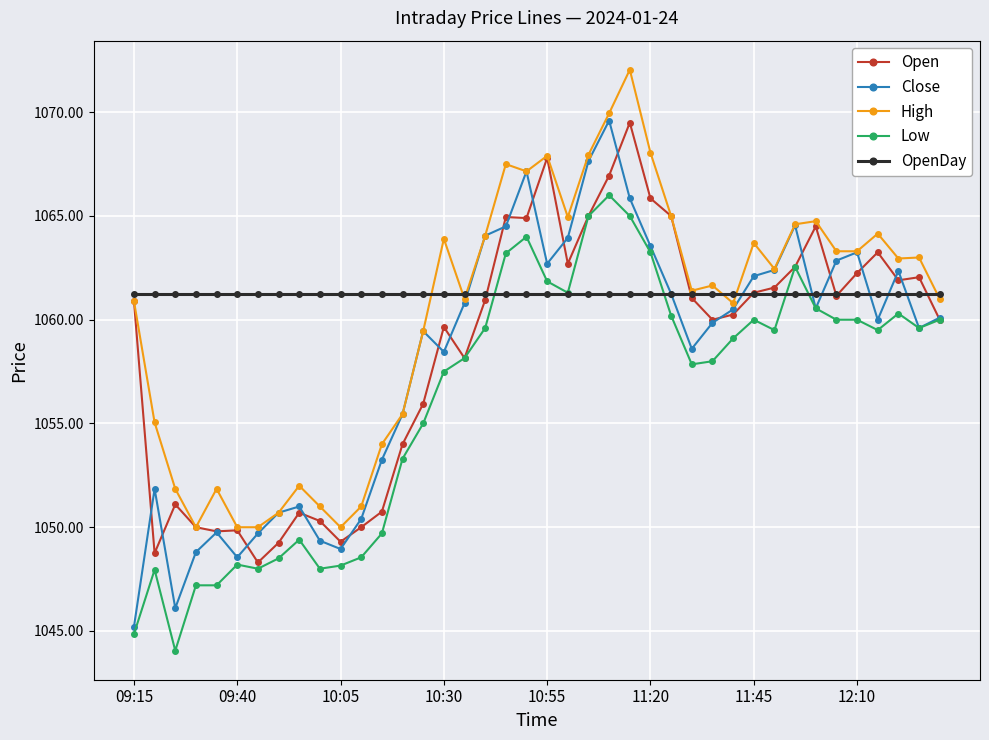

True or false: Close has more than 1 interior local peaks.

True